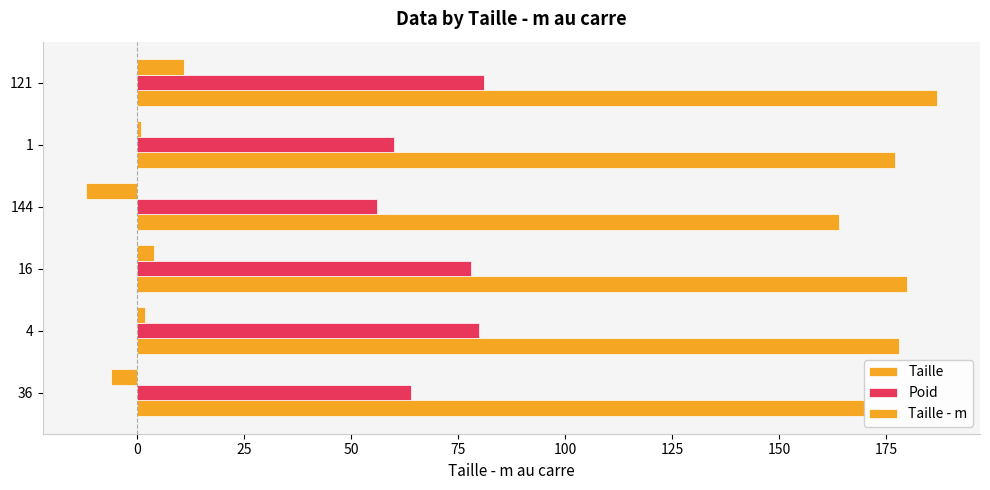

How many values in the Poid series are below 78?

3